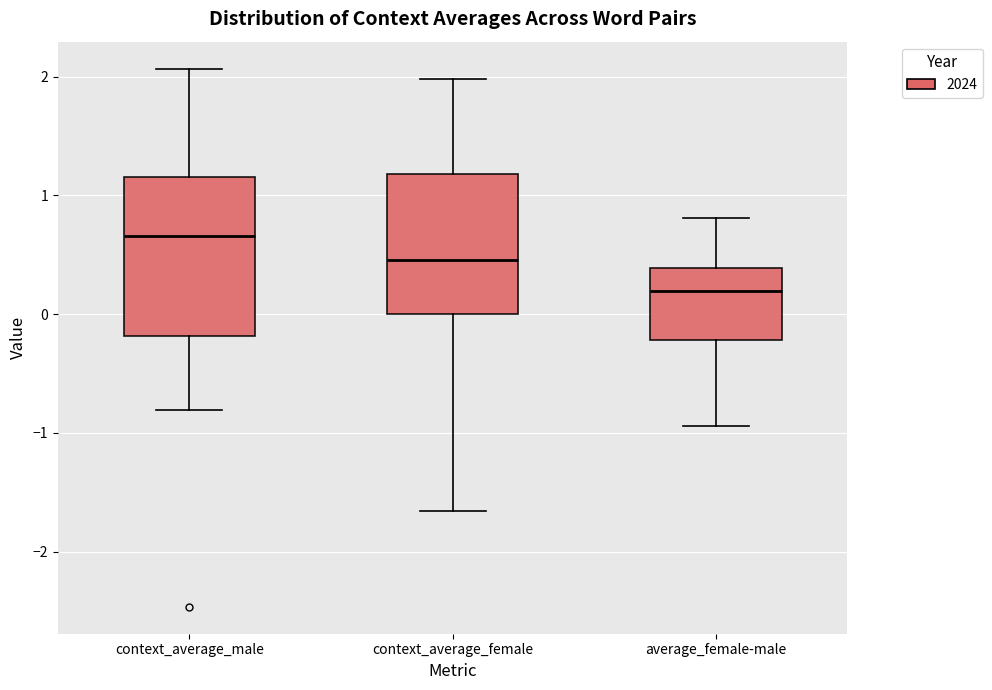

Where does the upper whisker of the box for average_female-male end on the y-axis? The values are not printed on the chart, so give them approximately, as read against the axis.

0.8